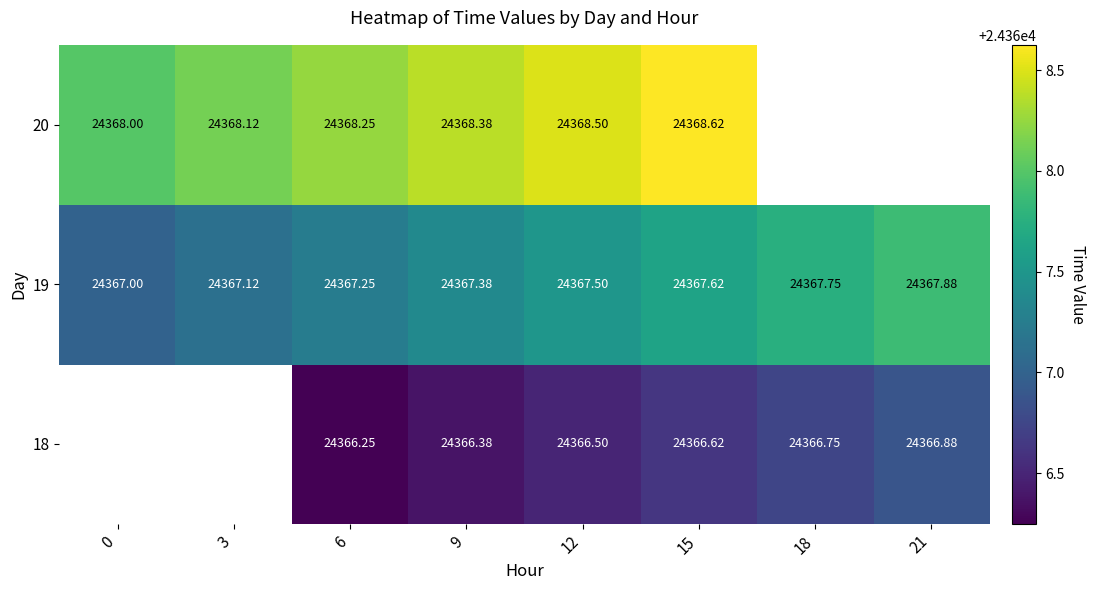

At which category does the chart reach its minimum across all series?

6